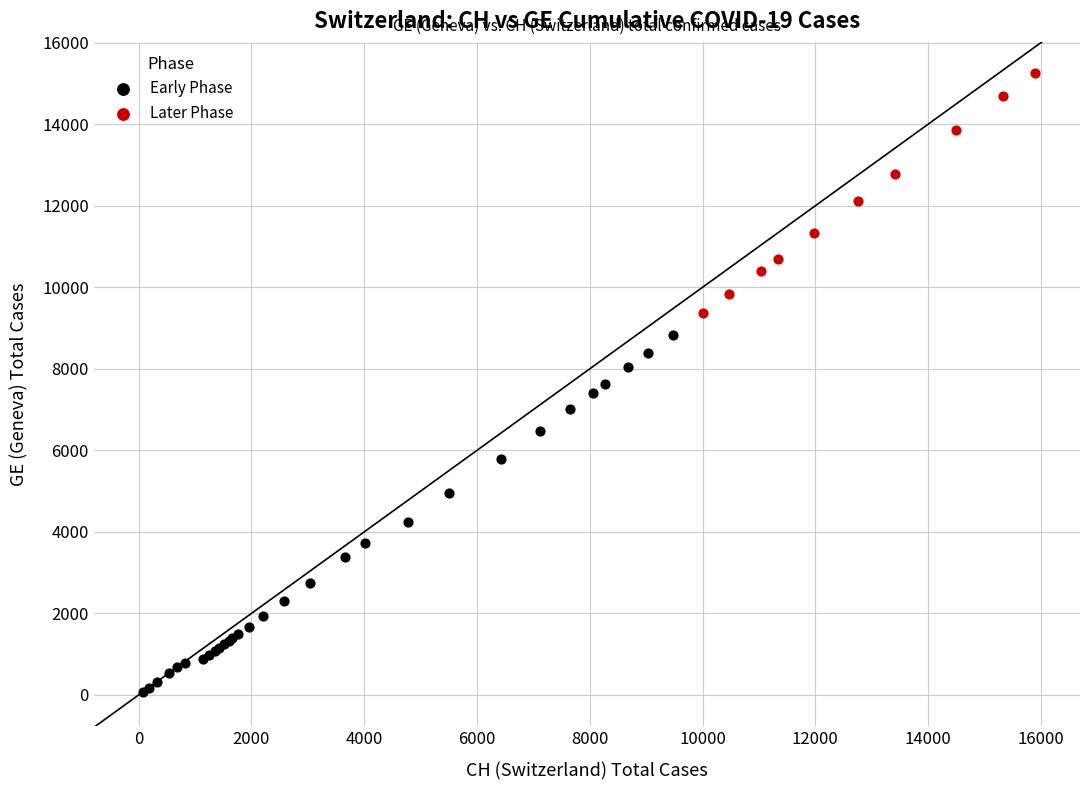

Which series contains the lowest Y value?

Early Phase